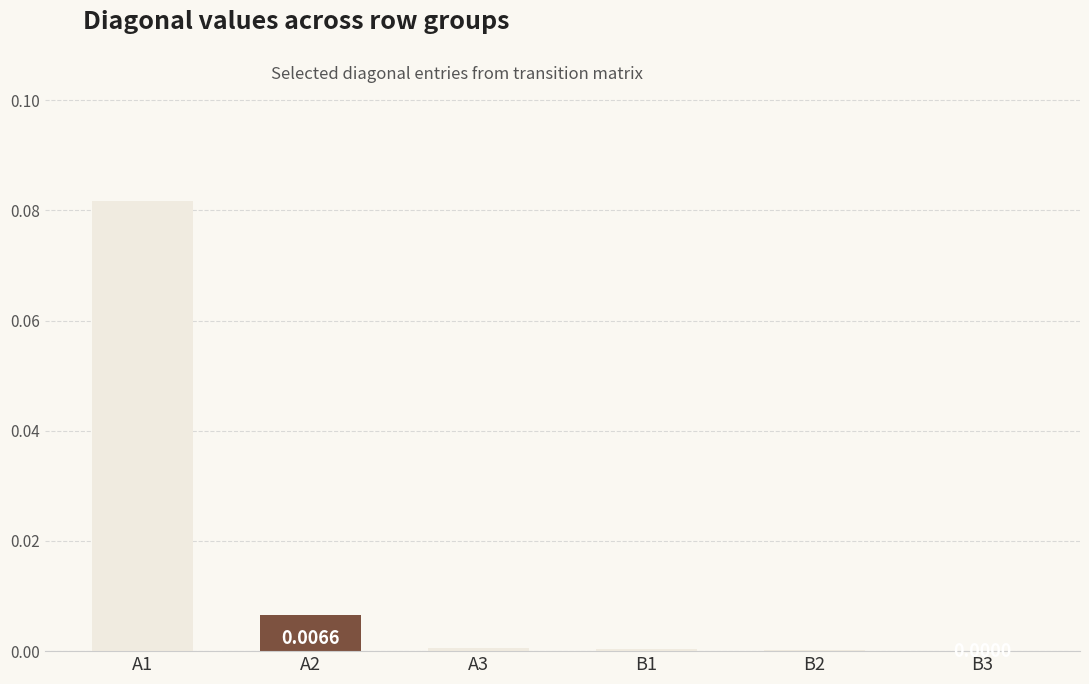

Does the chart contain stacked bars?

No